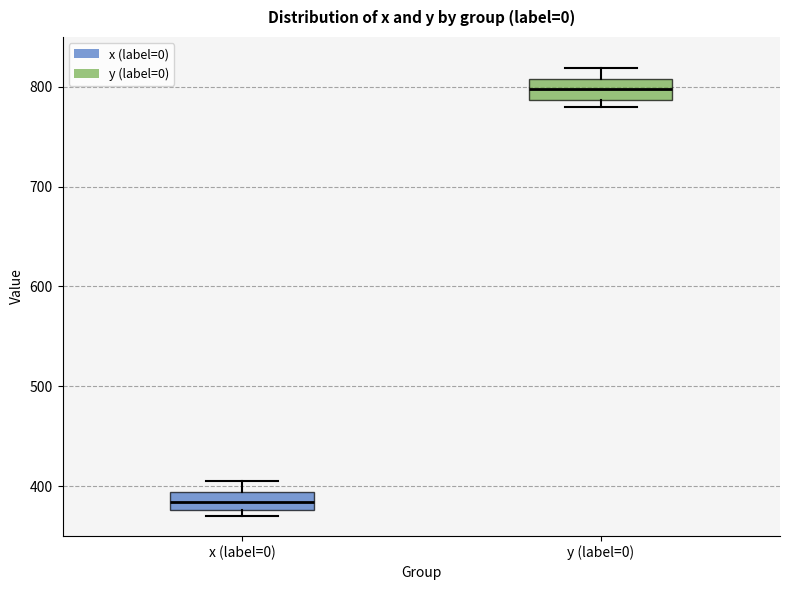

Where is the upper edge of the box for x (label=0) on the y-axis? The values are not printed on the chart, so give them approximately, as read against the axis.

390